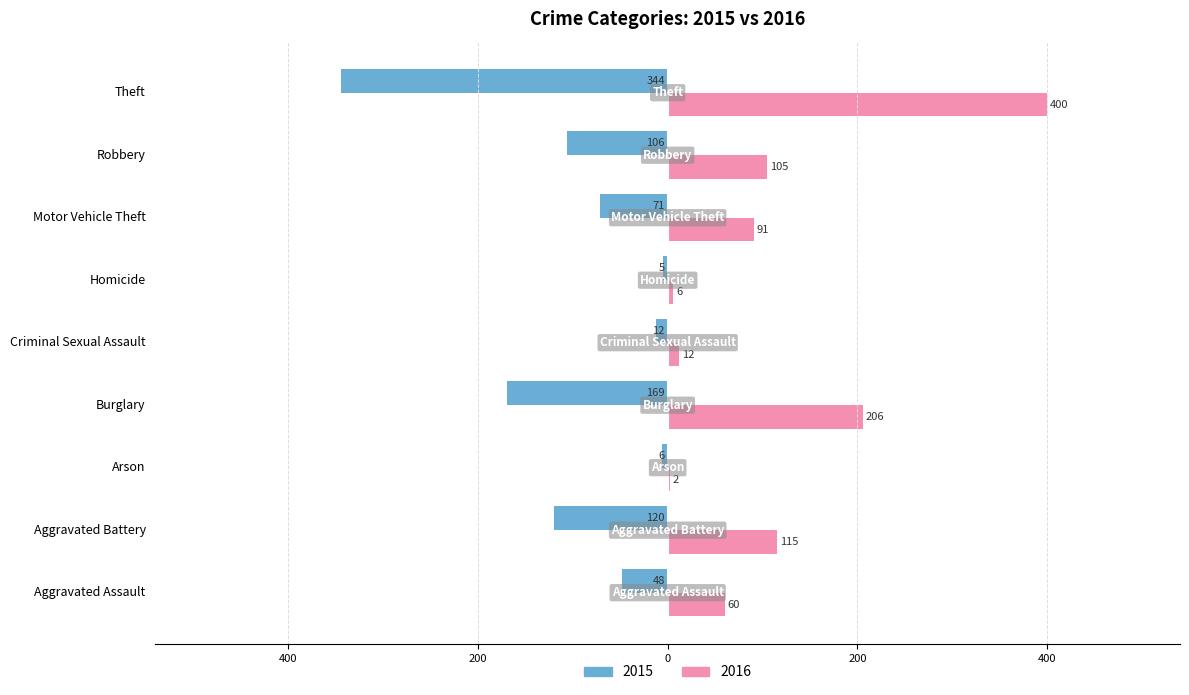

What are all the series names shown in the legend?

2015, 2016